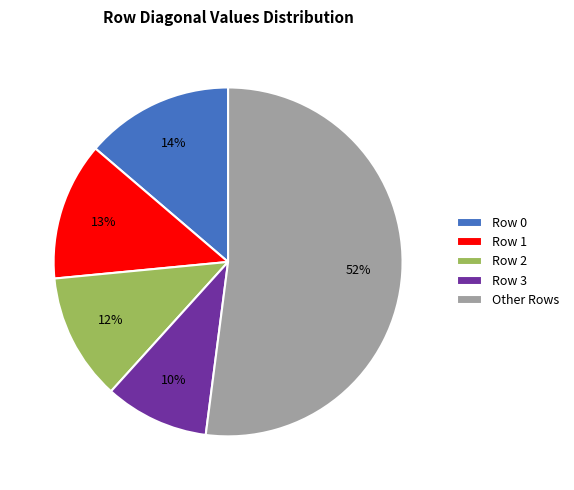

Combined, do Row 2 and Row 3 account for over 50%?

No